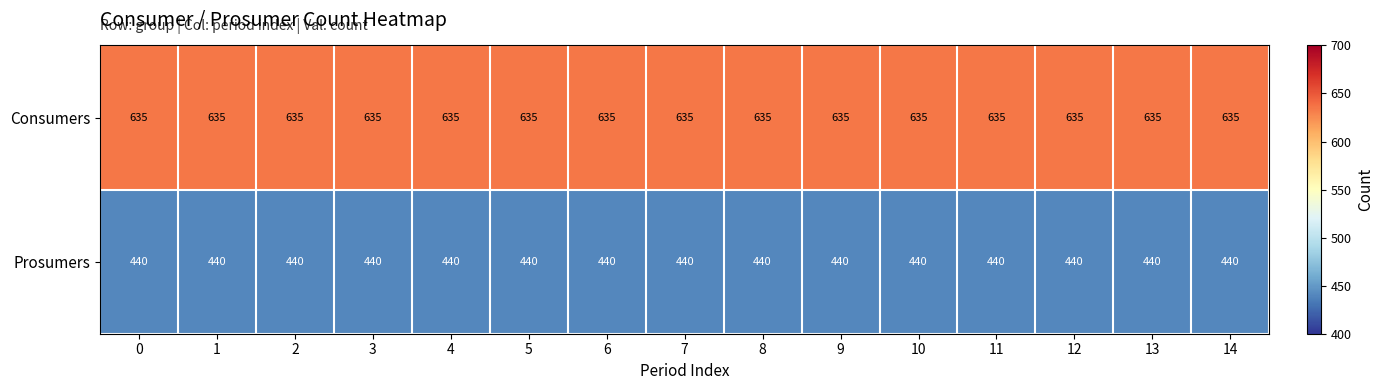

How many distinct data groups are displayed?

2